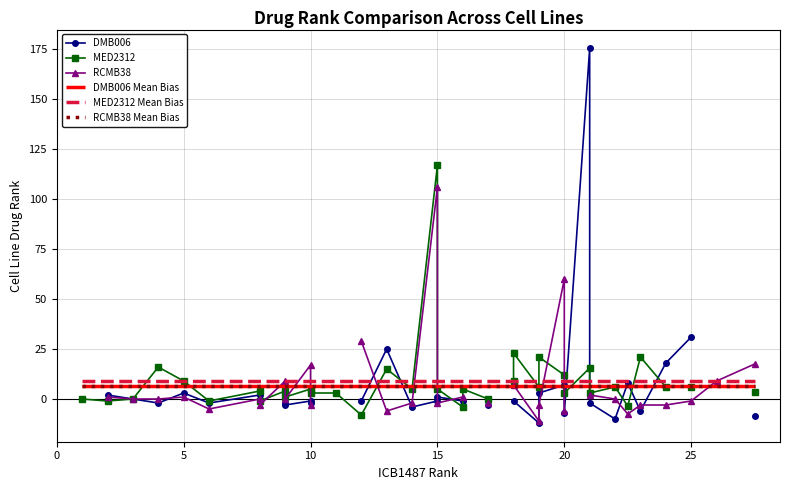

Count the number of data series in this chart.

3